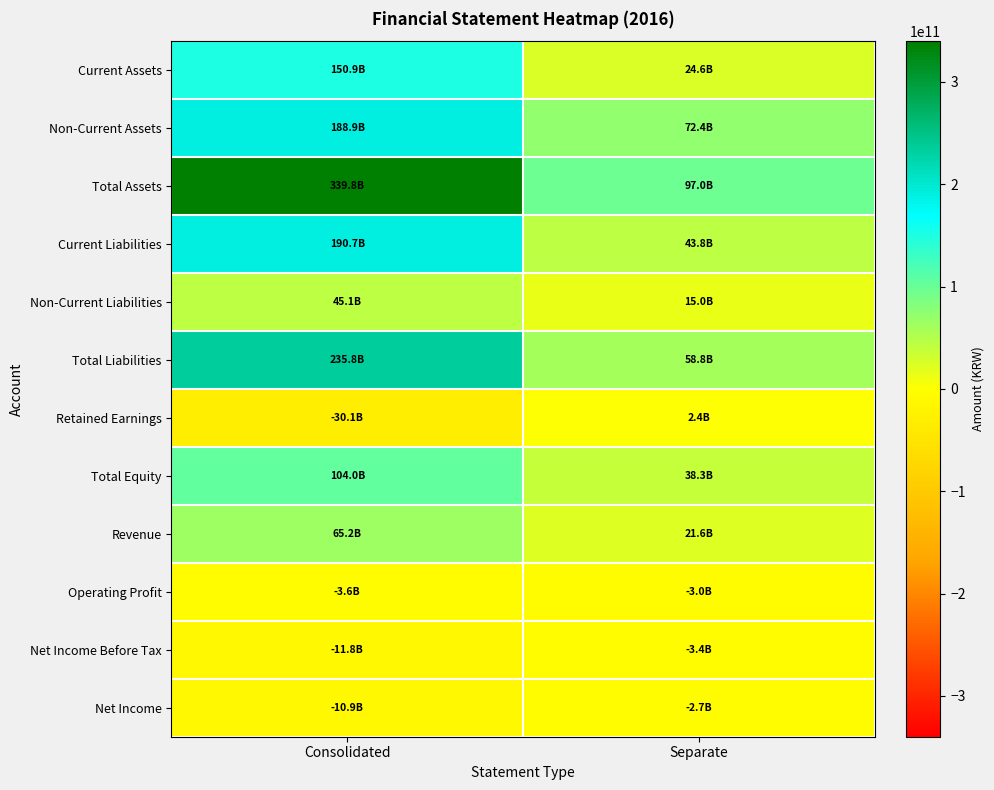

How many series are shown in this chart?

12